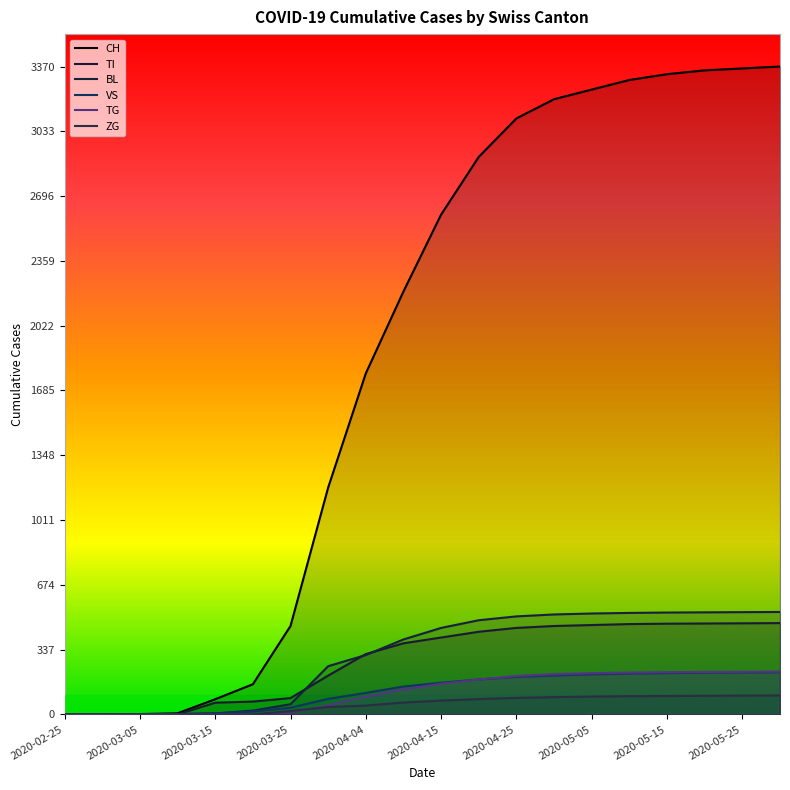

Which series has the largest total across all categories?

CH